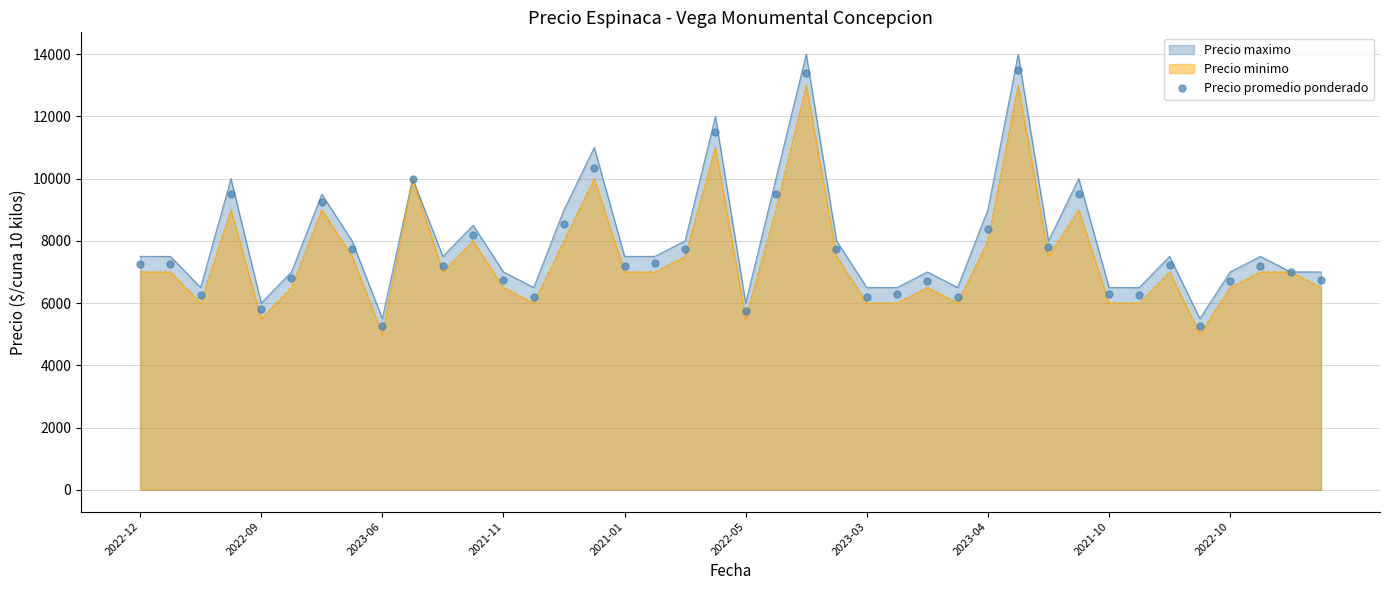

Which series has the largest range (max minus min)?

Precio maximo